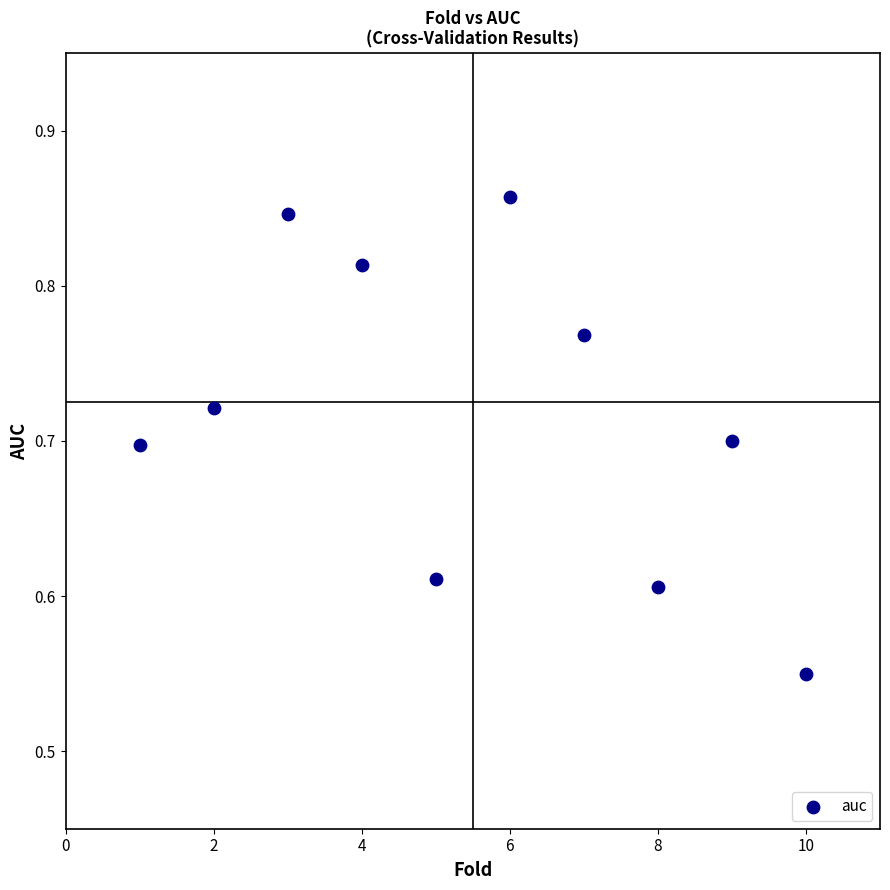

What is the range of X values (max minus min)?

9.0